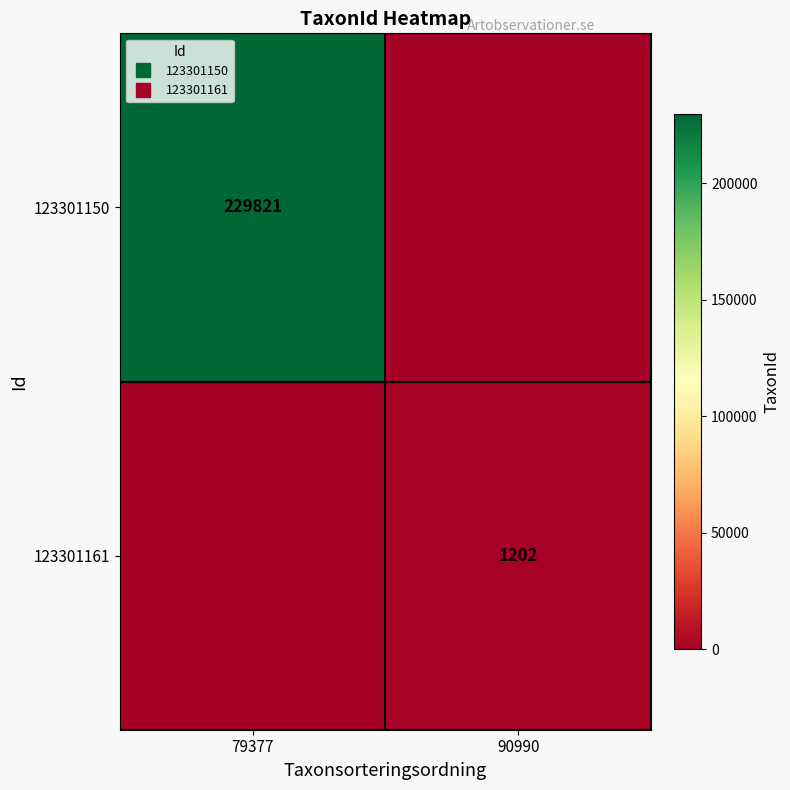

List the series in order of their peak value, lowest first.

123301161, 123301150